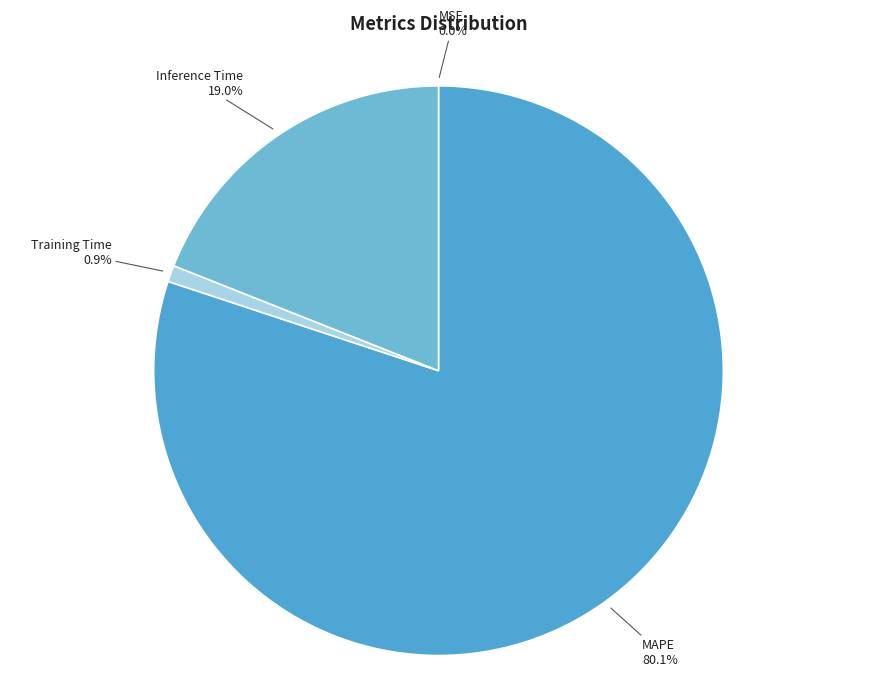

Is there a majority slice in this chart?

Yes